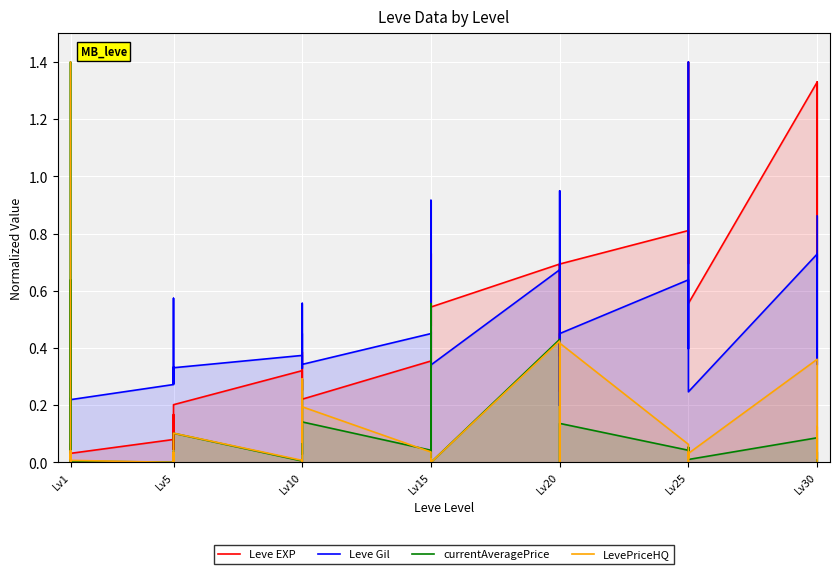

What is the sum of the currentAveragePrice values at Lv1 and Lv15?

0.1